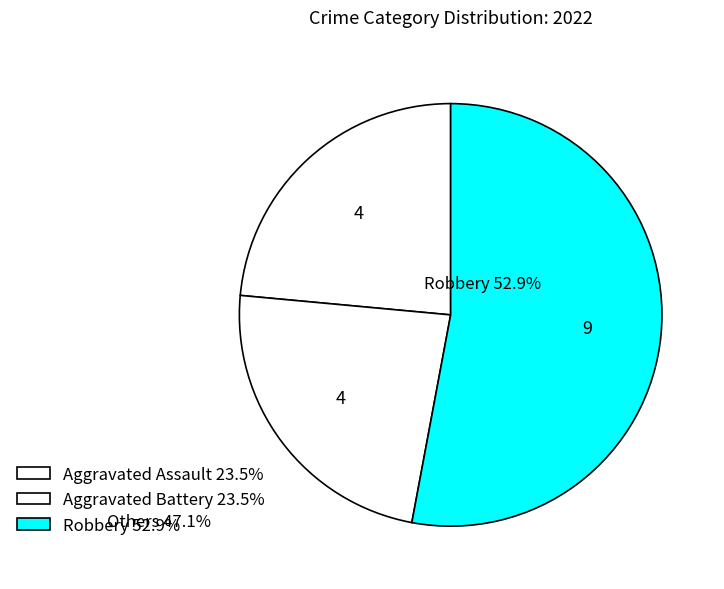

Count the number of slices in the pie.

3